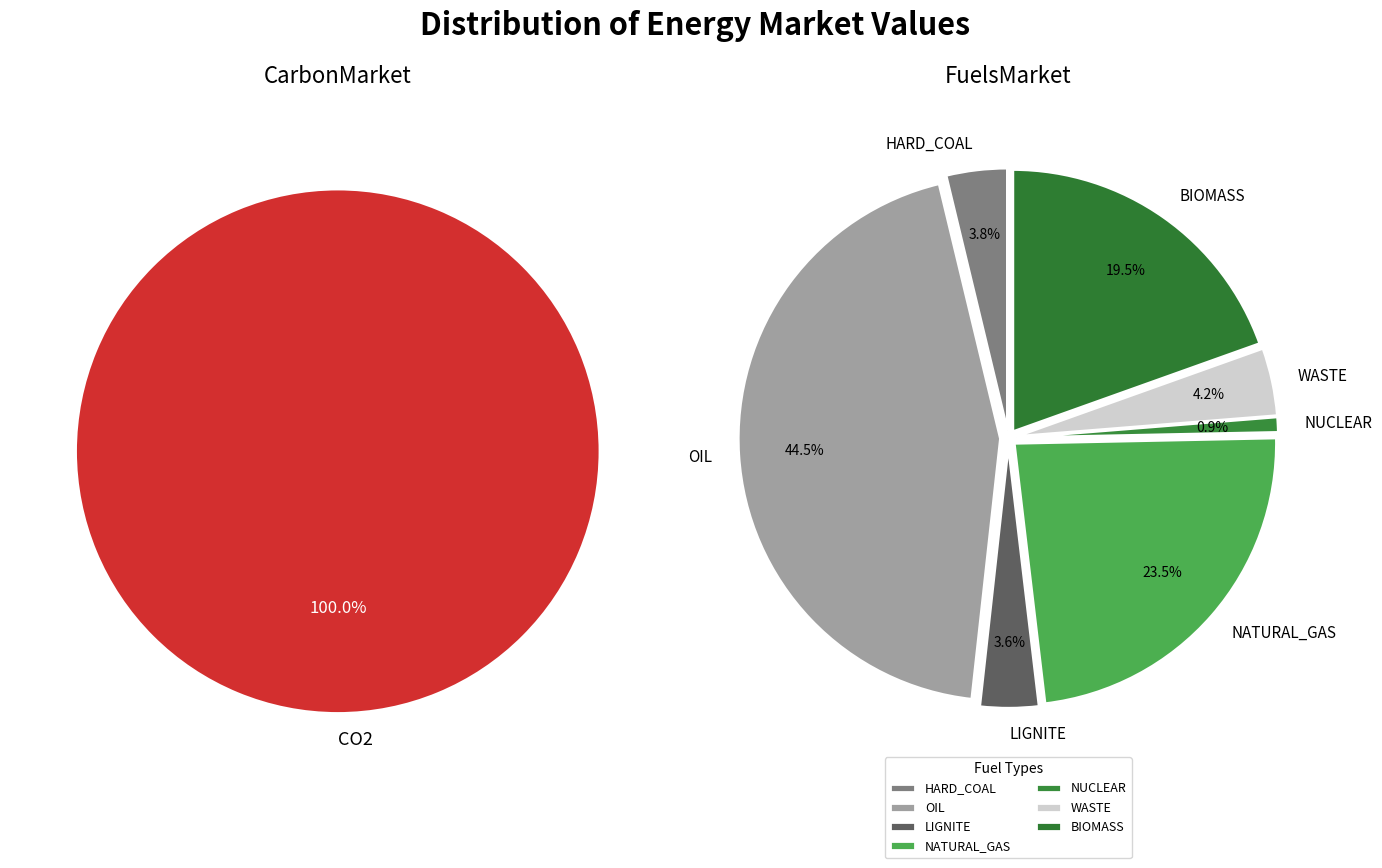

To the nearest percent, what percentage of the pie is OIL?

44%